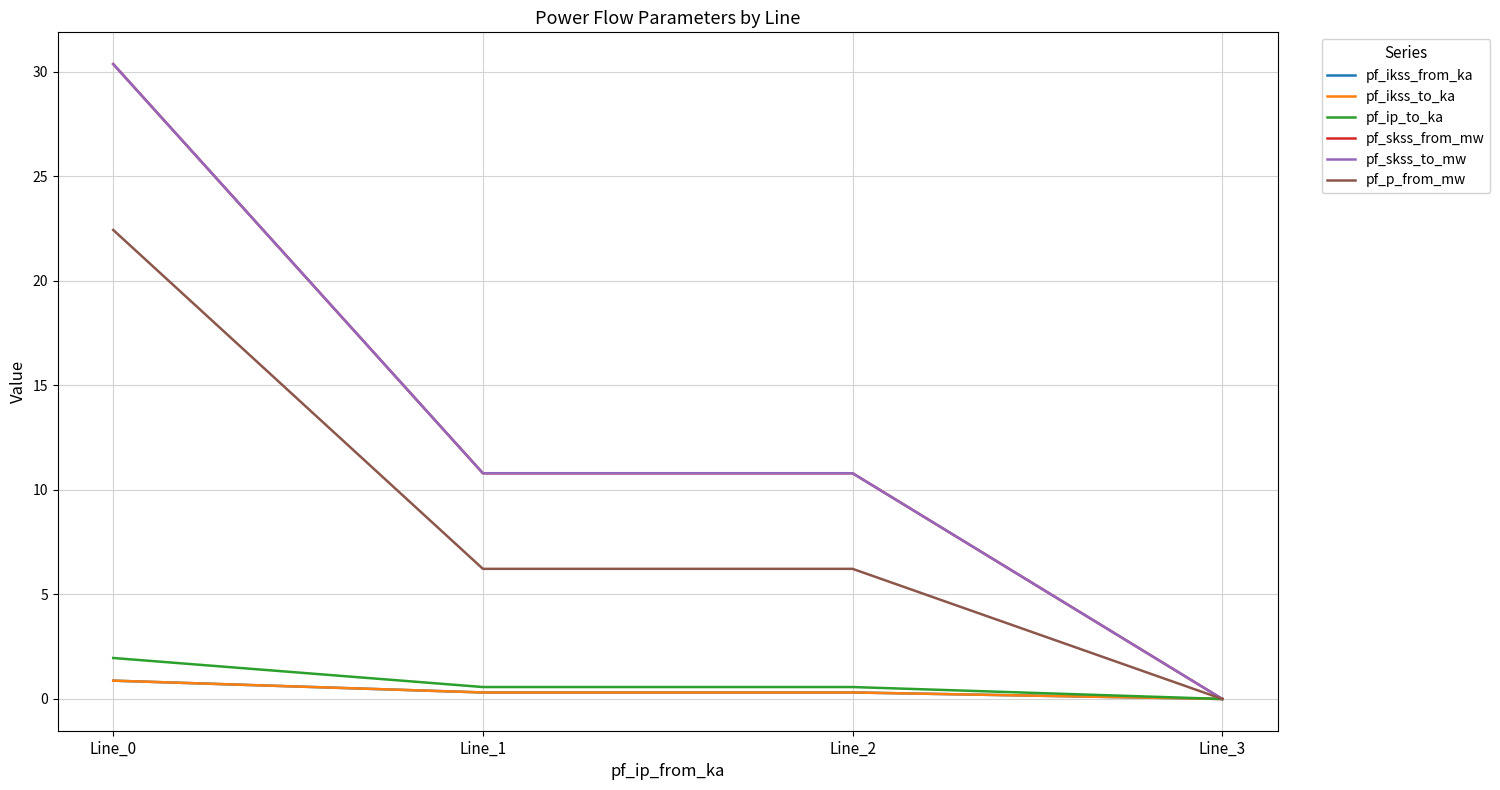

What is the maximum value for pf_ip_to_ka?

2.0